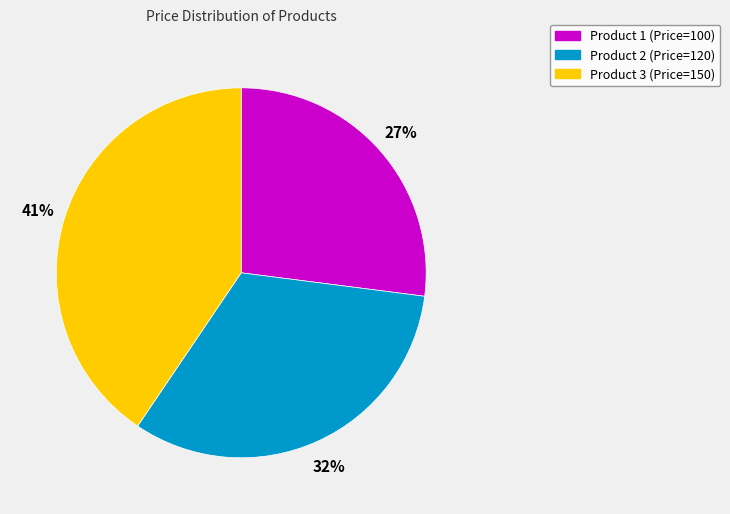

Is Product 3 (Price=150) the majority of the pie?

No